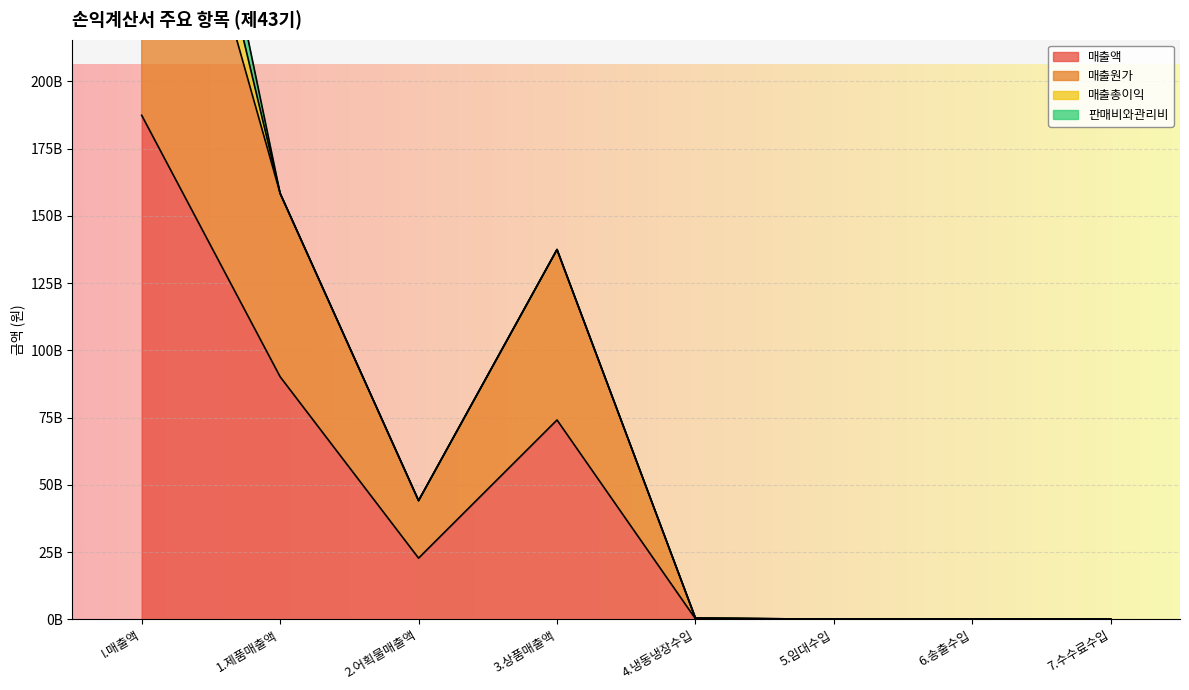

Rank the series at 2.어획물매출액 from highest to lowest value.

매출원가, 매출액